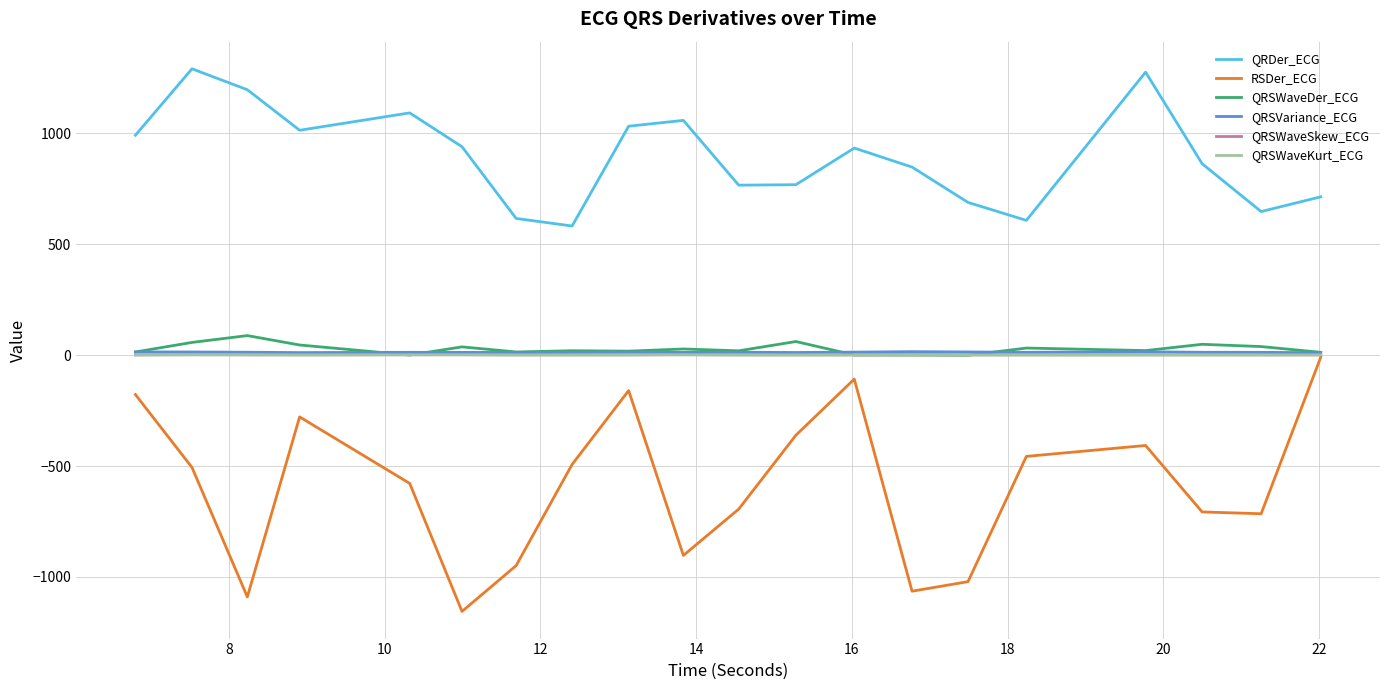

Which series has the largest total across all categories?

QRDer_ECG